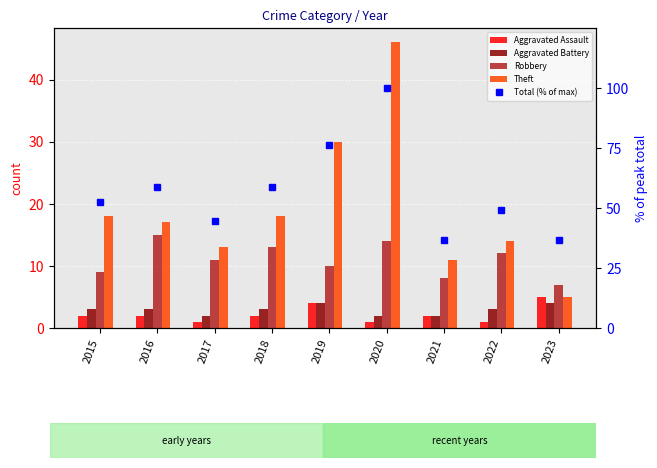

Which series has the largest total across all categories?

Total (% of max)